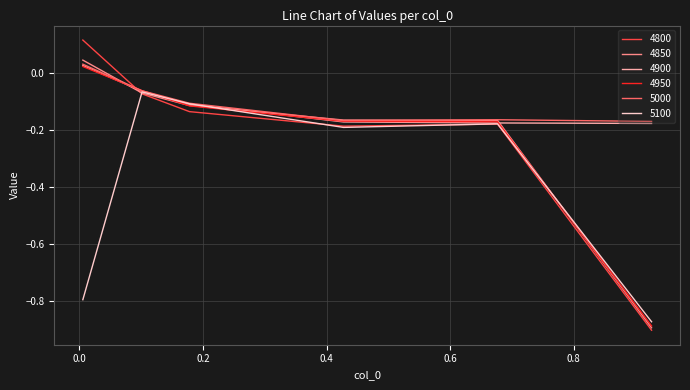

What is the value of the 4950 point at the 4th from the left?

-0.2